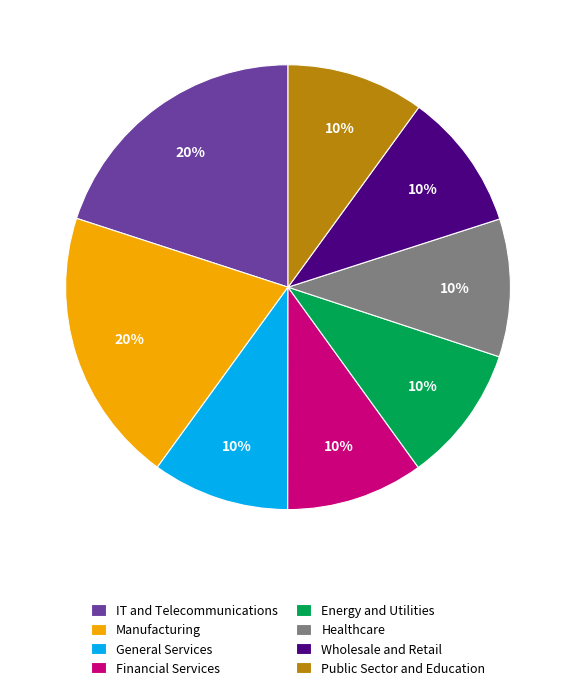

Count the number of slices in the pie.

8